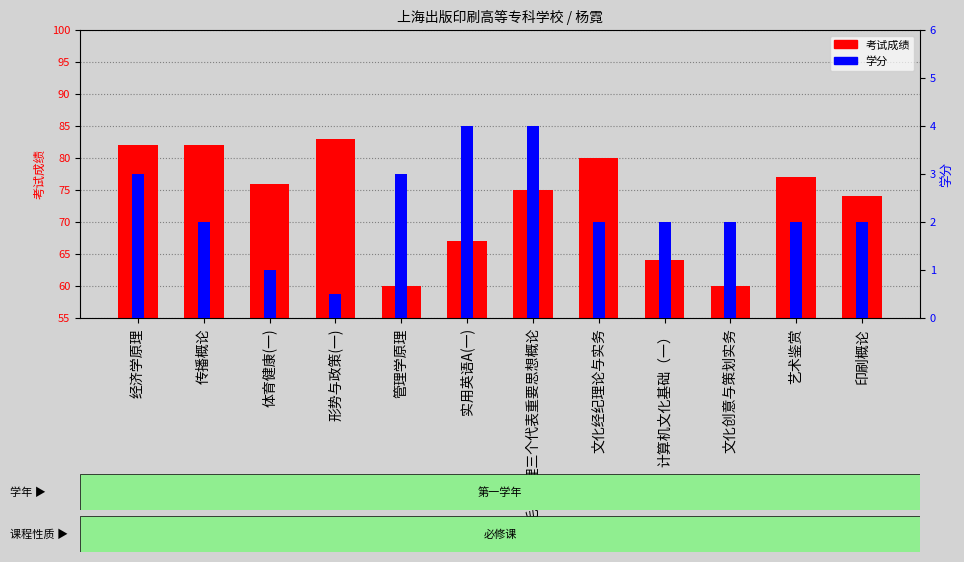

What are all the series names shown in the legend?

考试成绩, 学分